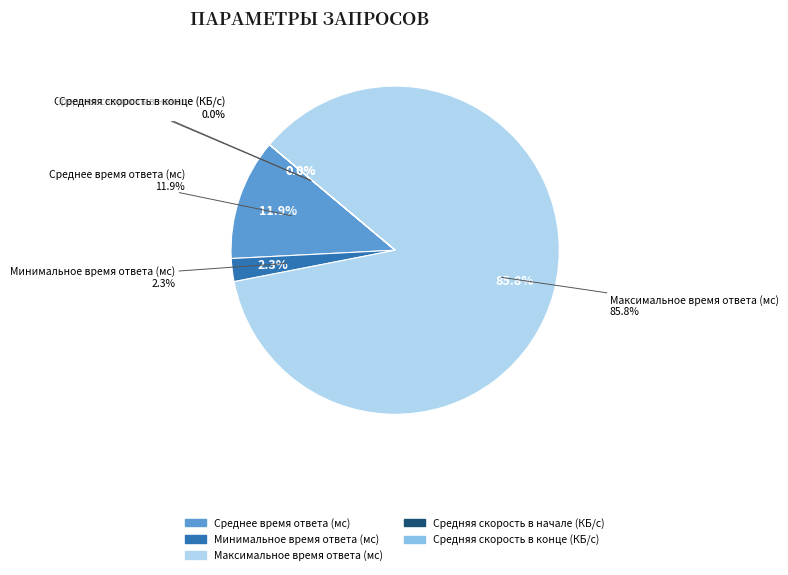

Count the number of slices in the pie.

5